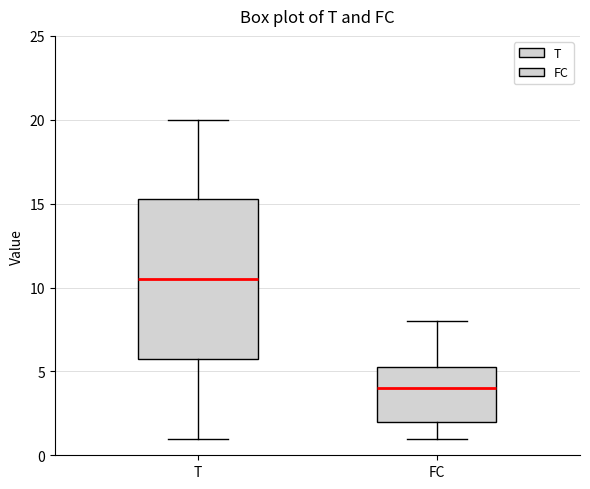

Comparing the boxes themselves (not the whiskers), which one is the tallest?

T